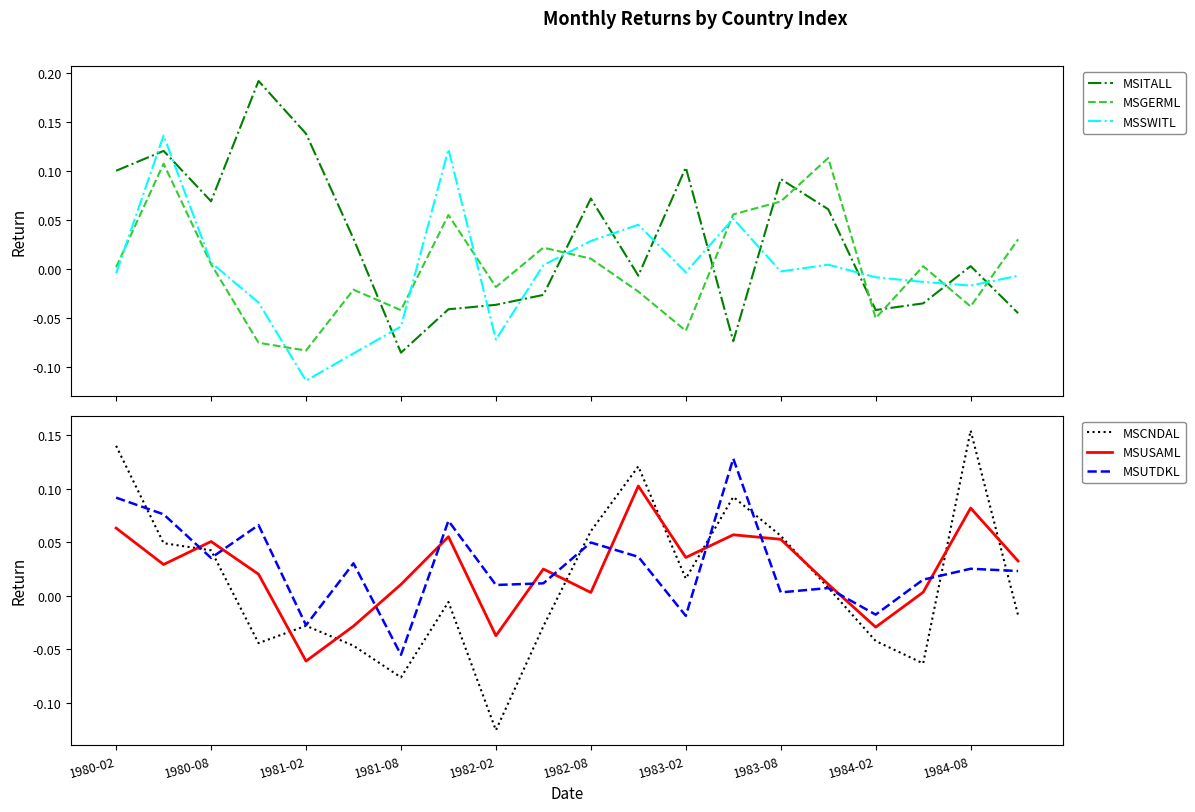

Rank the series by their maximum value, from lowest to highest.

MSUSAML, MSGERML, MSUTDKL, MSSWITL, MSCNDAL, MSITALL